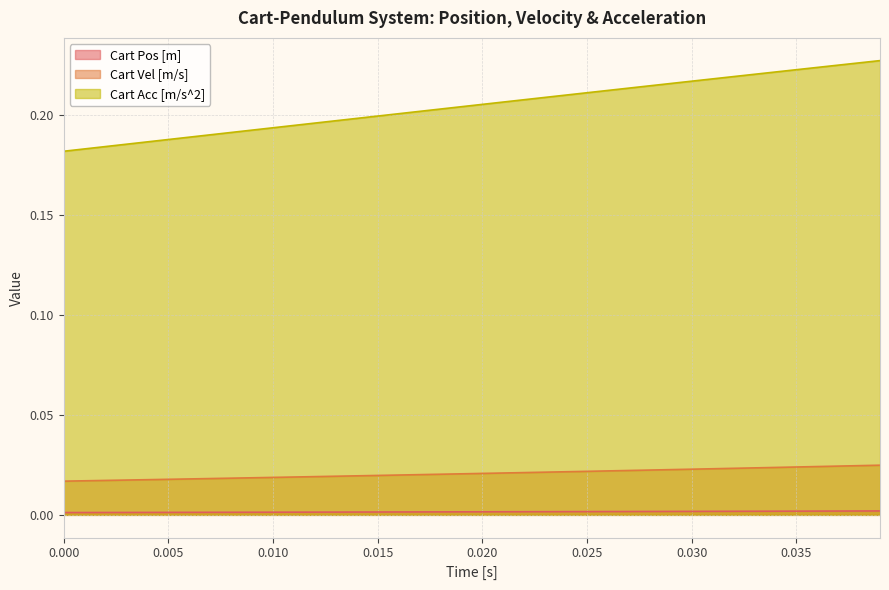

Which series has the widest spread of values?

Cart Acc [m/s^2]